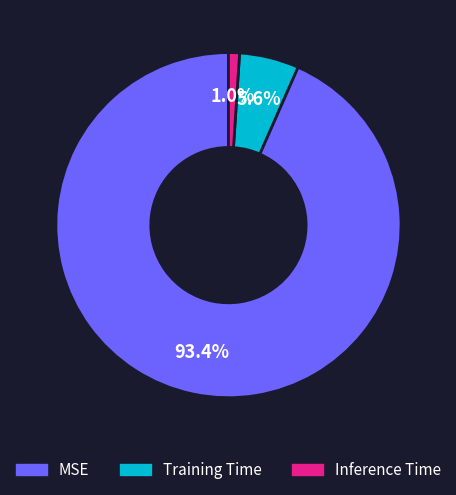

How many segments does this pie chart have?

3